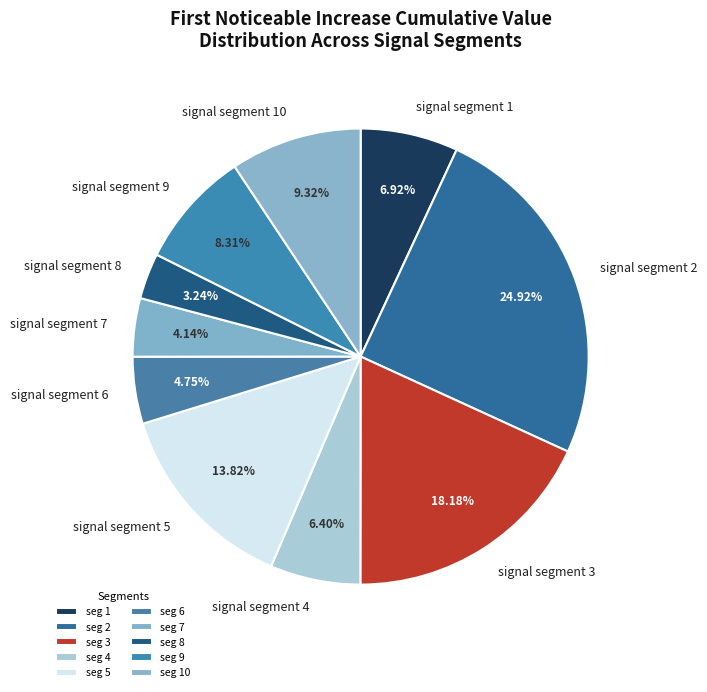

To the nearest percent, what portion does signal segment 4 represent?

6%